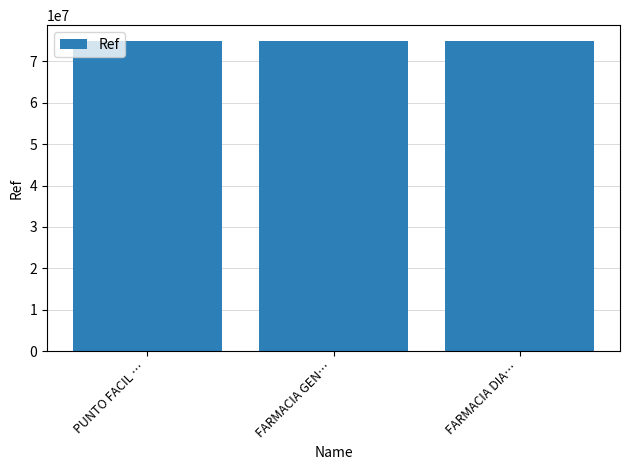

Approximately how many times larger is the value at FARMACIA GEN… compared to FARMACIA DIA…?

1.0